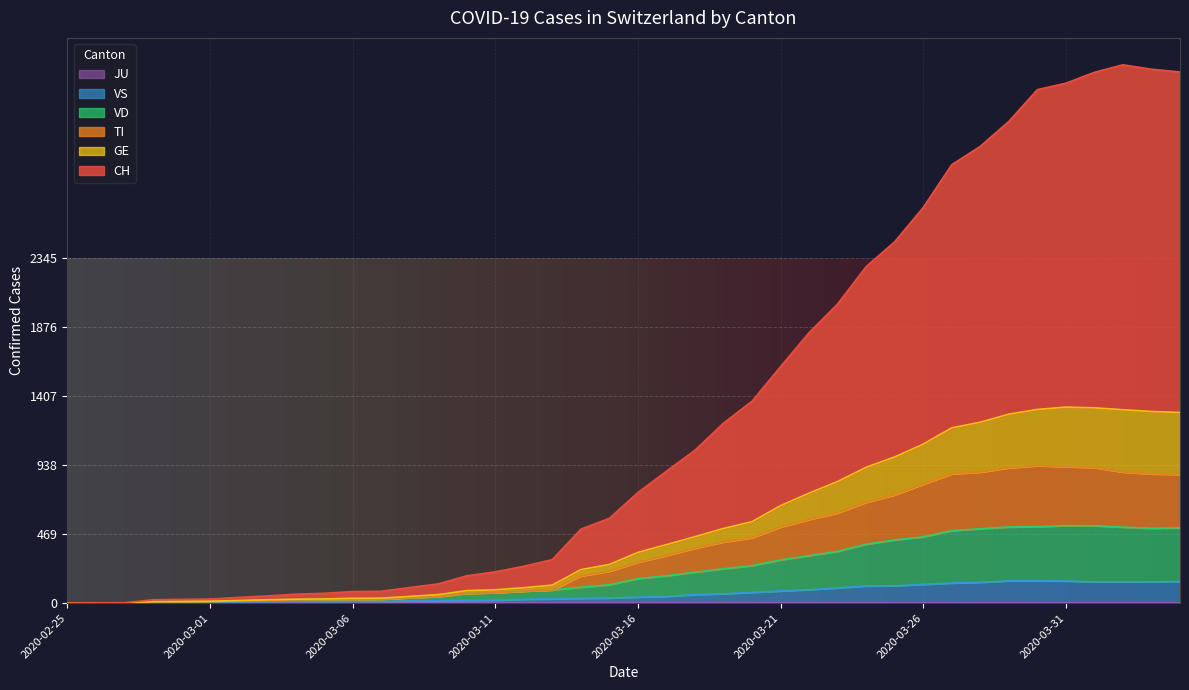

Does the chart display data point markers on the line(s)?

No